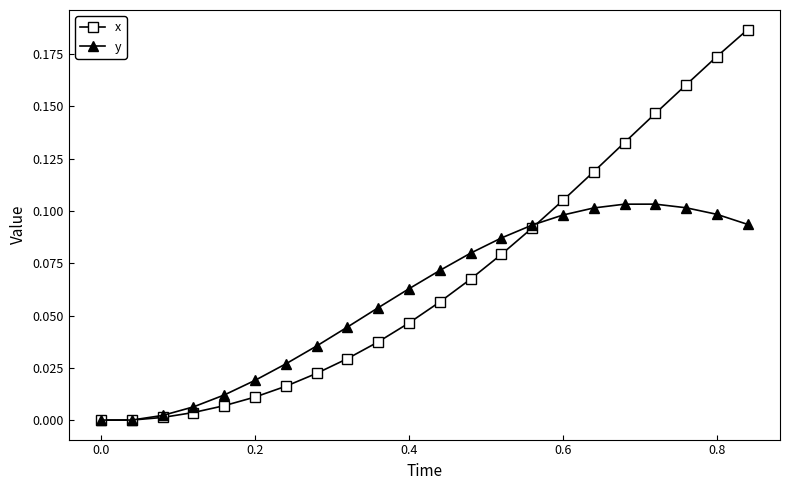

Which series has the widest spread of values?

x